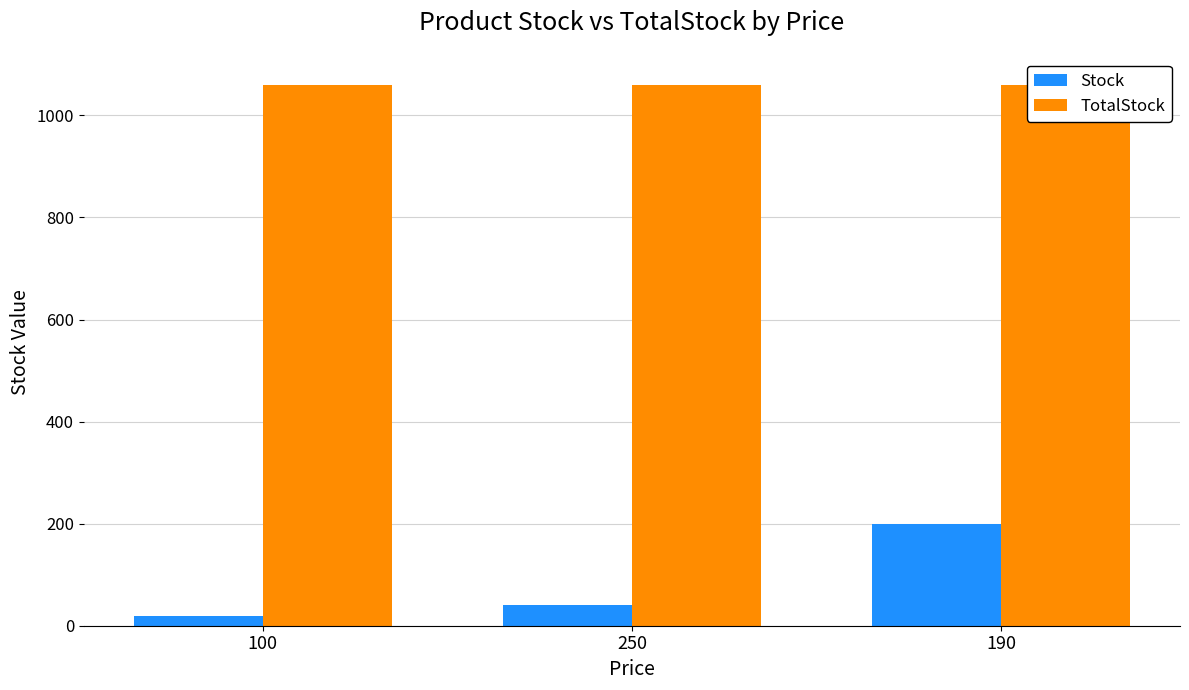

Which category has the highest value across all series?

100